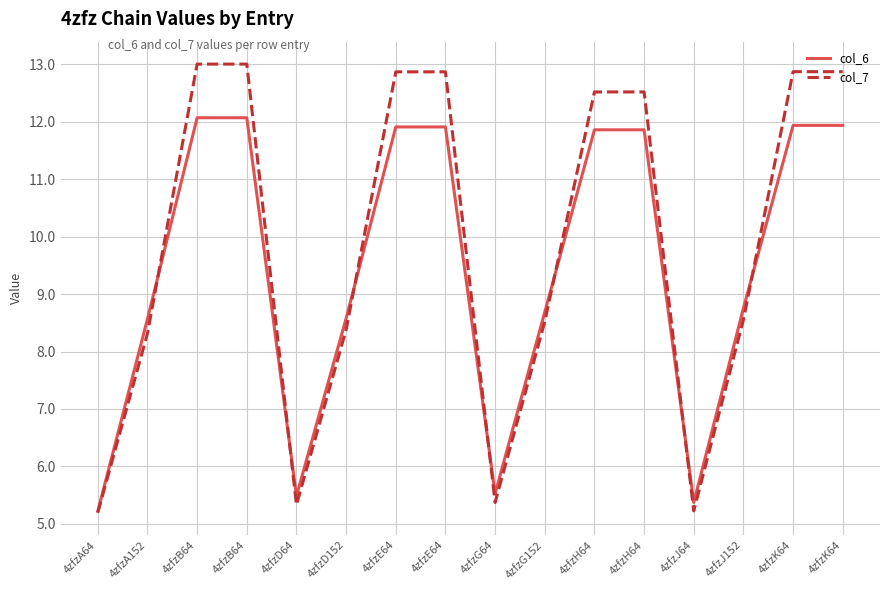

After their last crossing, which series has the higher values: col_6 or col_7?

col_7